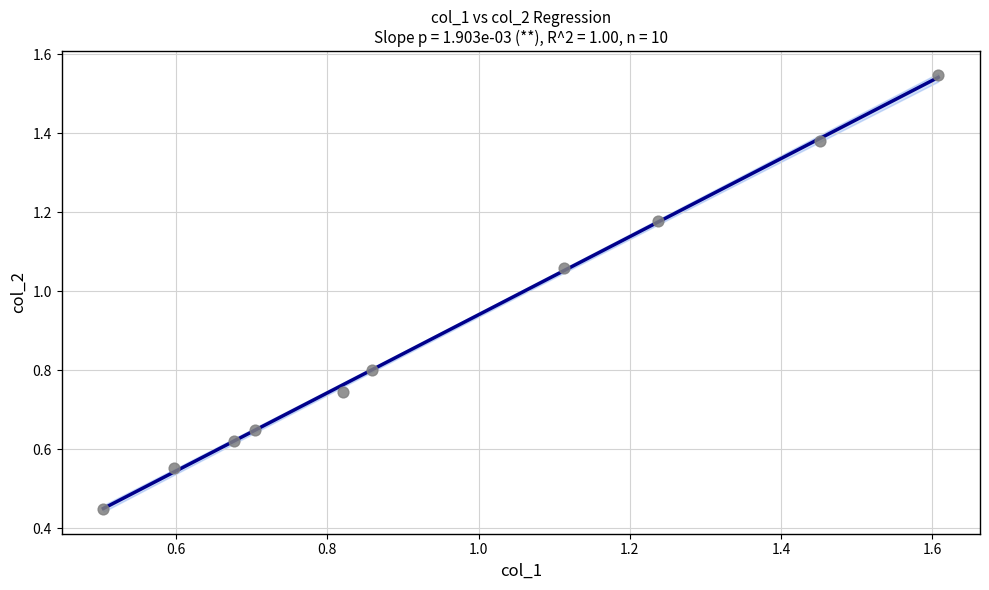

What is the average X value?

1.0